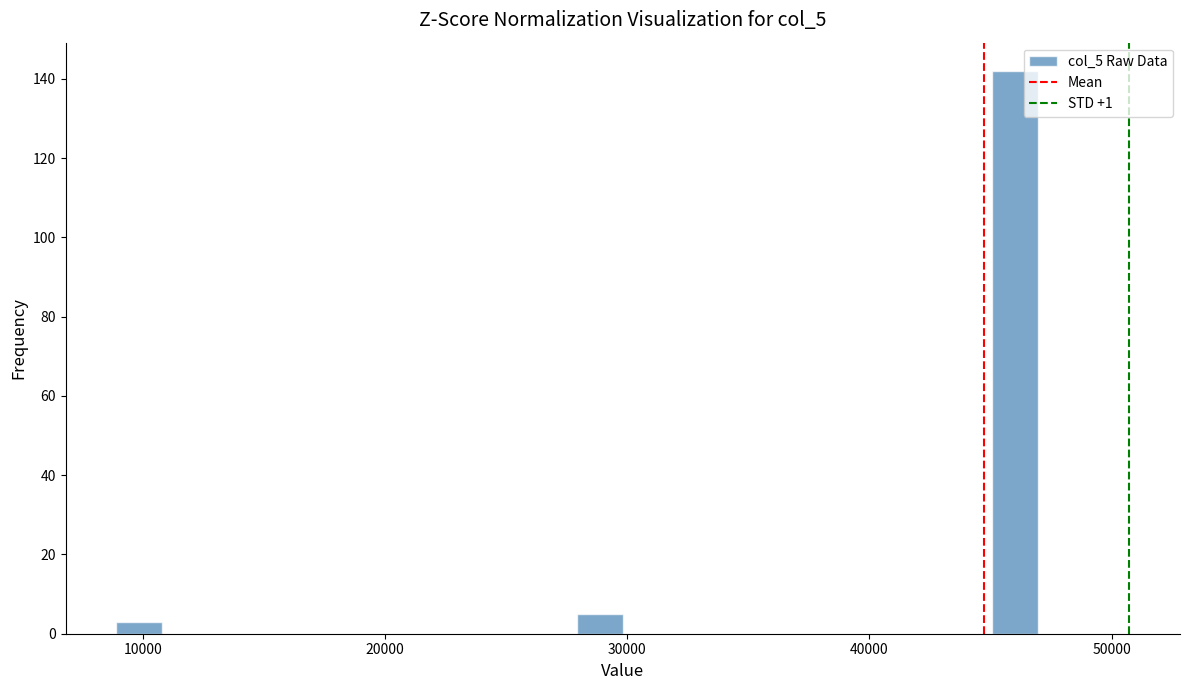

Around what value on the x-axis is the tallest bar? Give the approximate position of its centre, as read against the axis.

46000